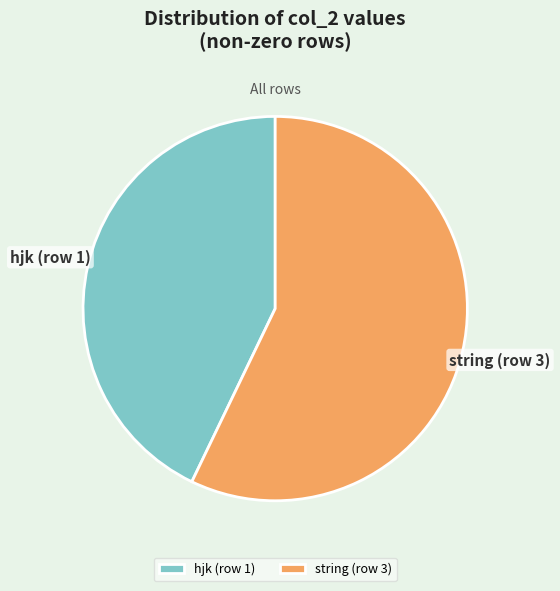

Which has a higher value, string (row 3) or hjk (row 1)?

string (row 3)